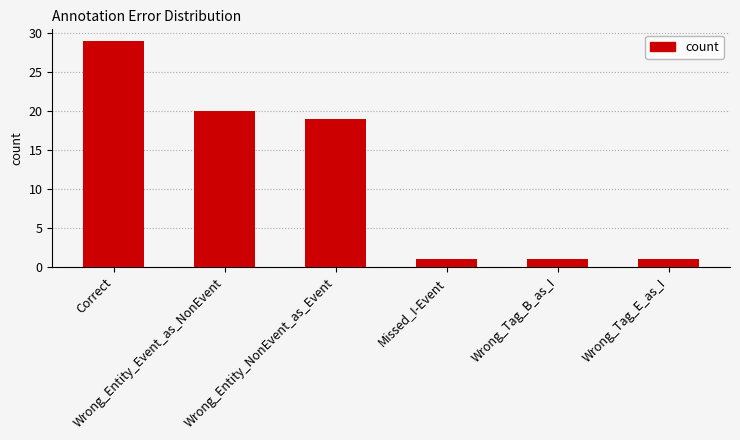

What is the label of the 4th bar from the left?

Missed_I-Event